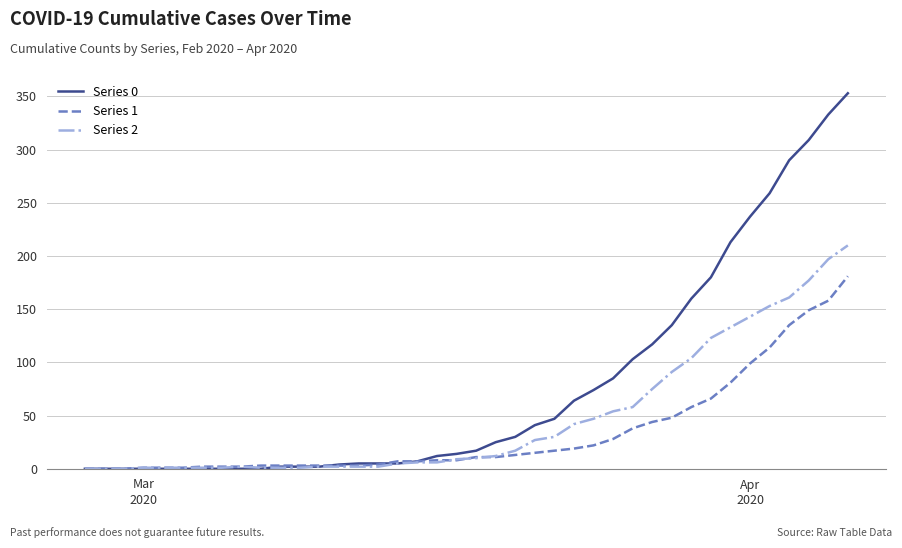

What is the greatest value displayed?

353